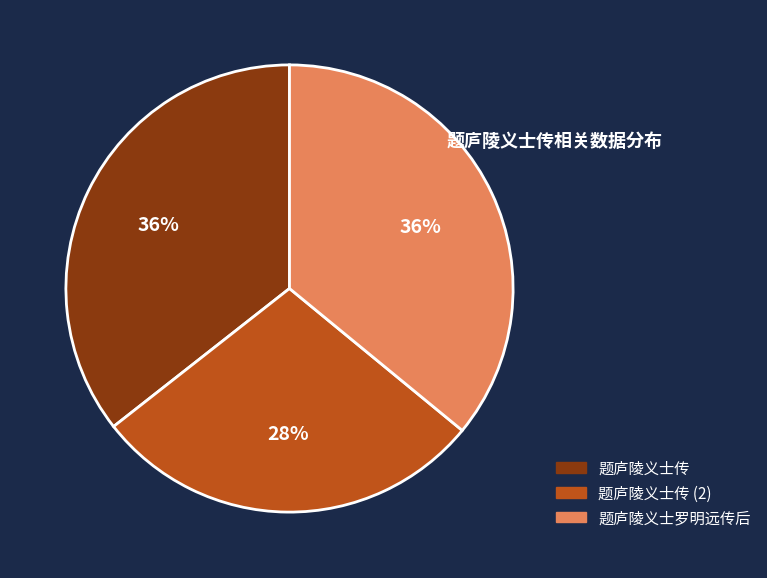

Count the number of slices in the pie.

3